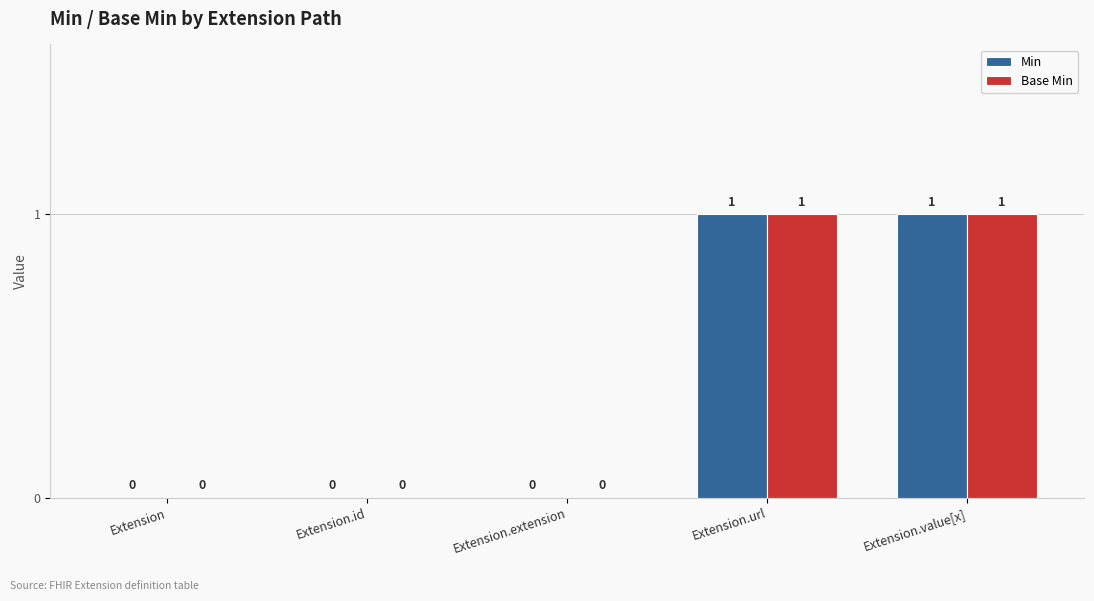

How many Base Min values are between 0 and 1?

5